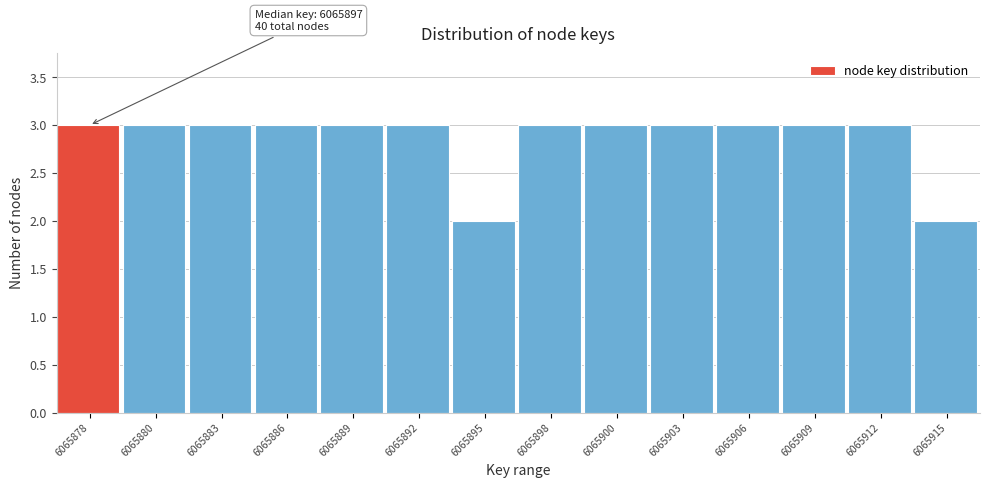

Reading right to left, extract all data points from this chart.

6065915=2	6065912=3	6065909=3	6065906=3	6065903=3	6065900=3	6065898=3	6065895=2	6065892=3	6065889=3	6065886=3	6065883=3	6065880=3	6065878=3